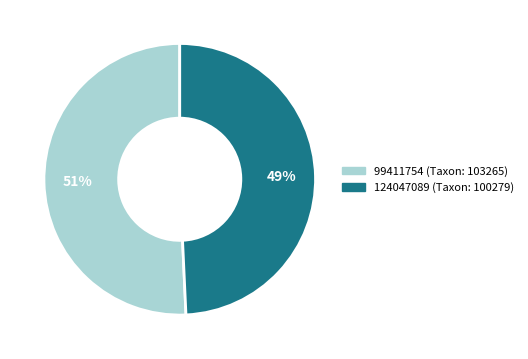

Between 99411754 and 124047089, which is larger?

99411754